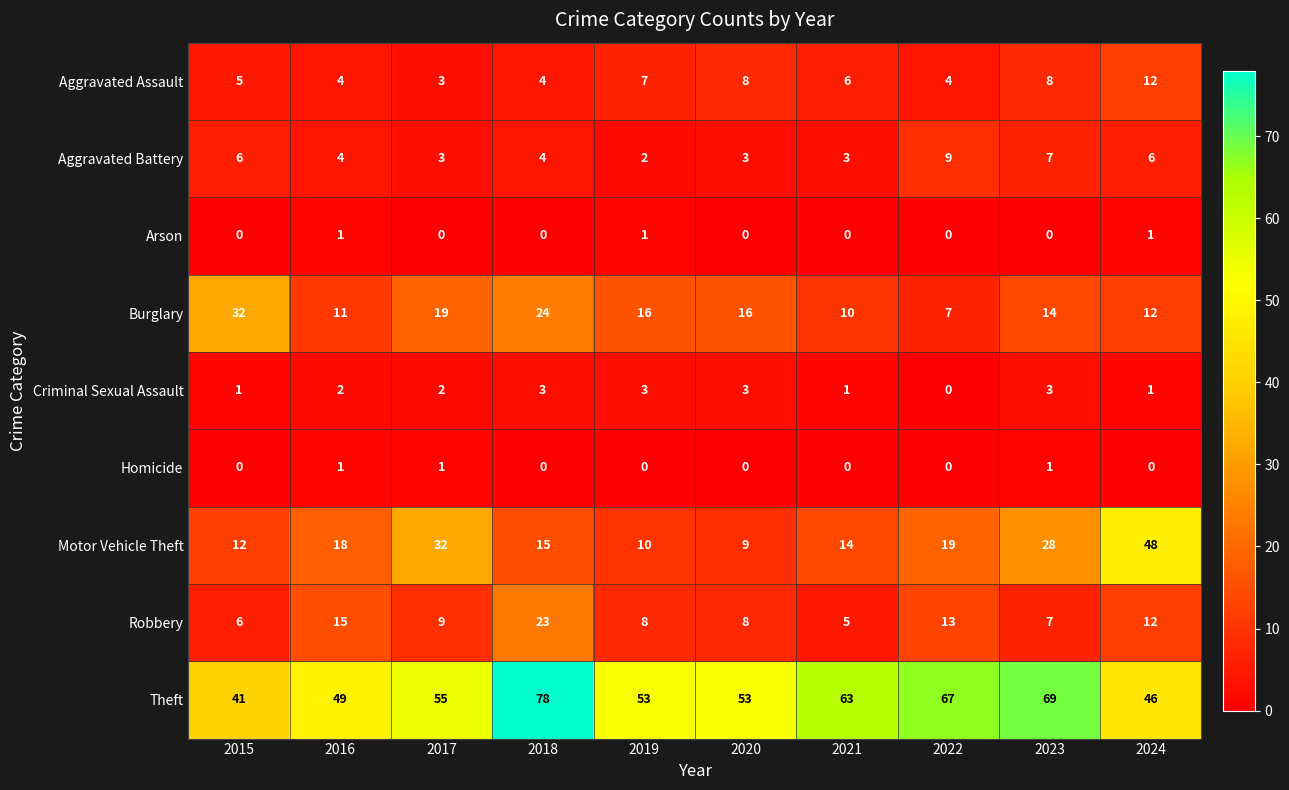

How many Arson values are between 0 and 1?

10